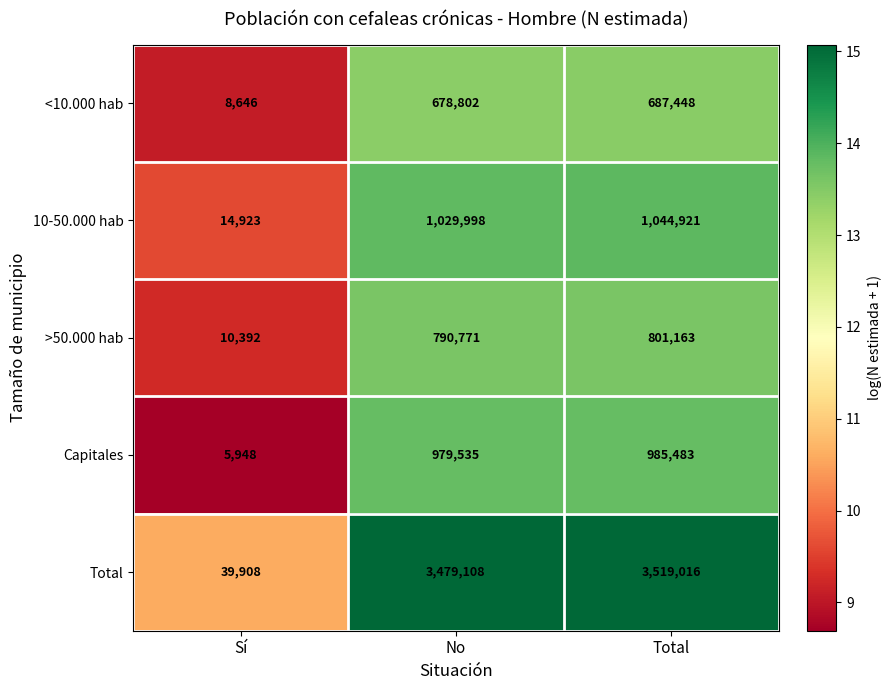

At which category is the sum across all series the highest?

Total